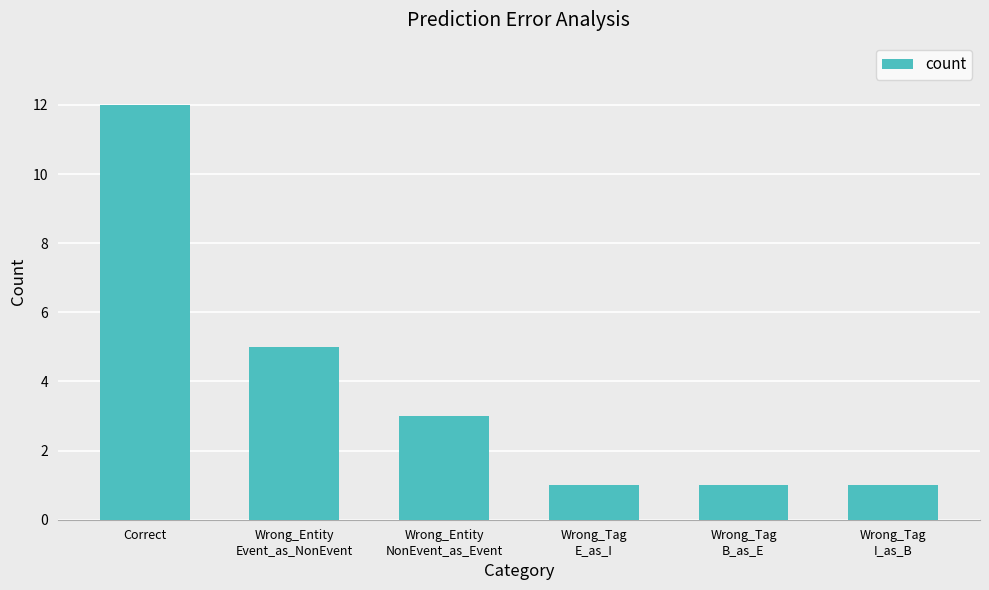

What position from the left is Wrong_Tag
E_as_I?

4